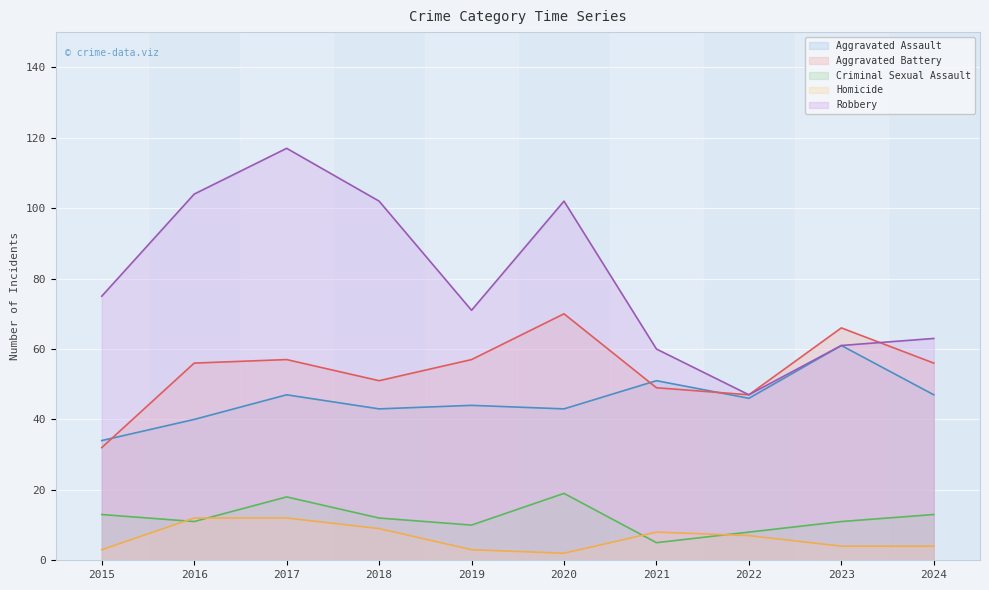

What are all the series names shown in the legend?

Aggravated Assault, Aggravated Battery, Criminal Sexual Assault, Homicide, Robbery